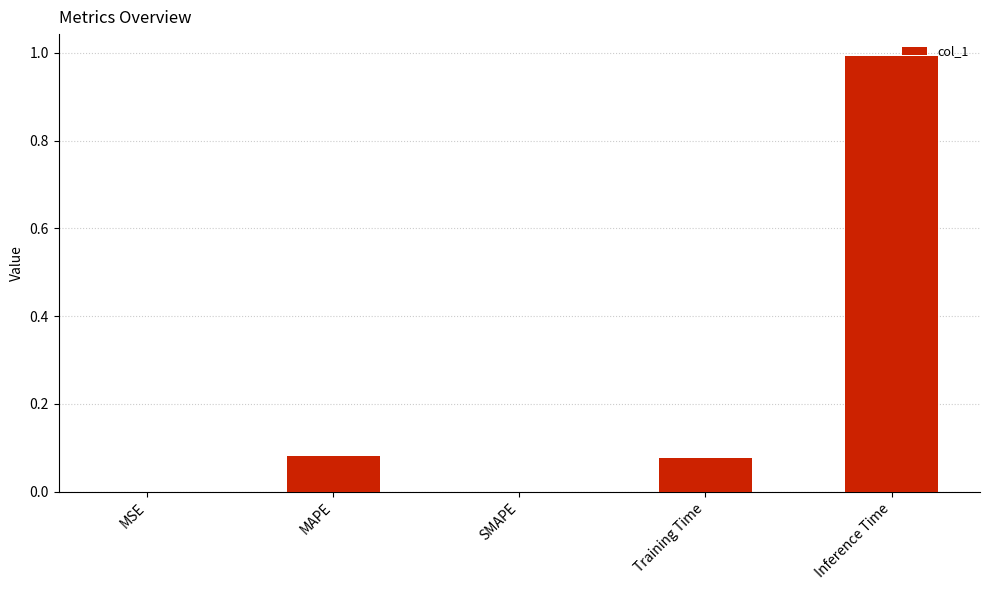

What is the sum of the values at Training Time and Inference Time?

1.1